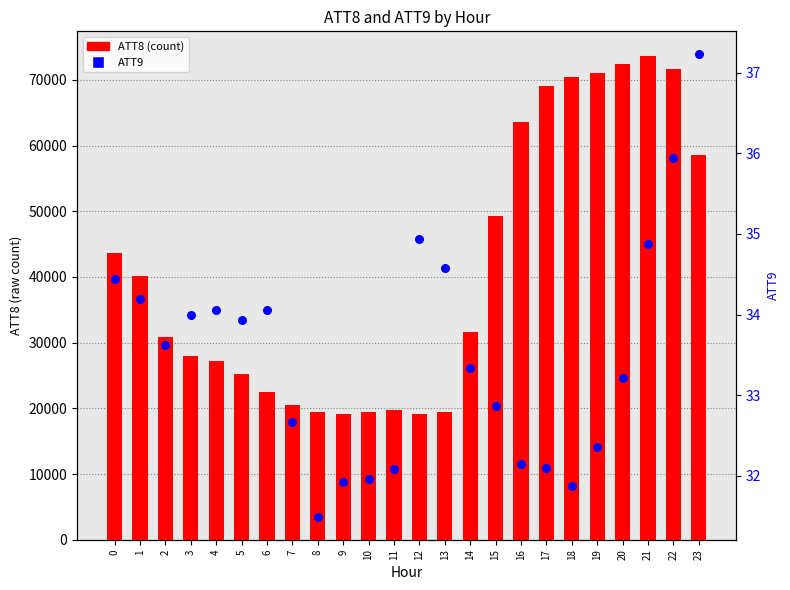

Which series reaches the minimum Y coordinate?

ATT9